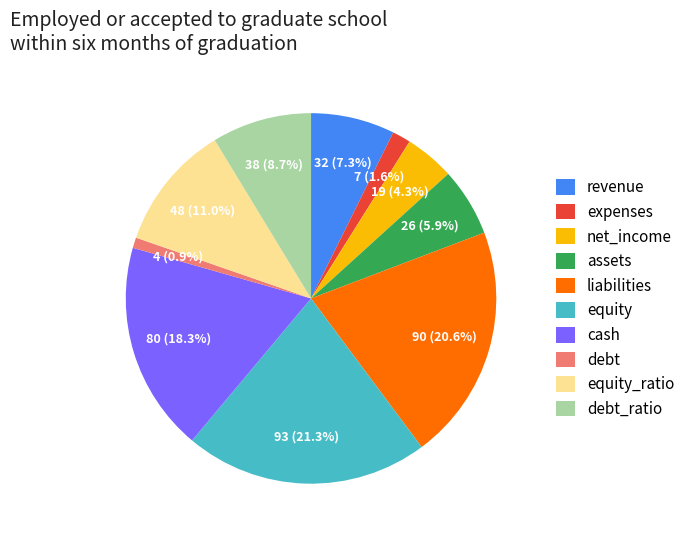

Between debt and net_income, which is larger?

net_income